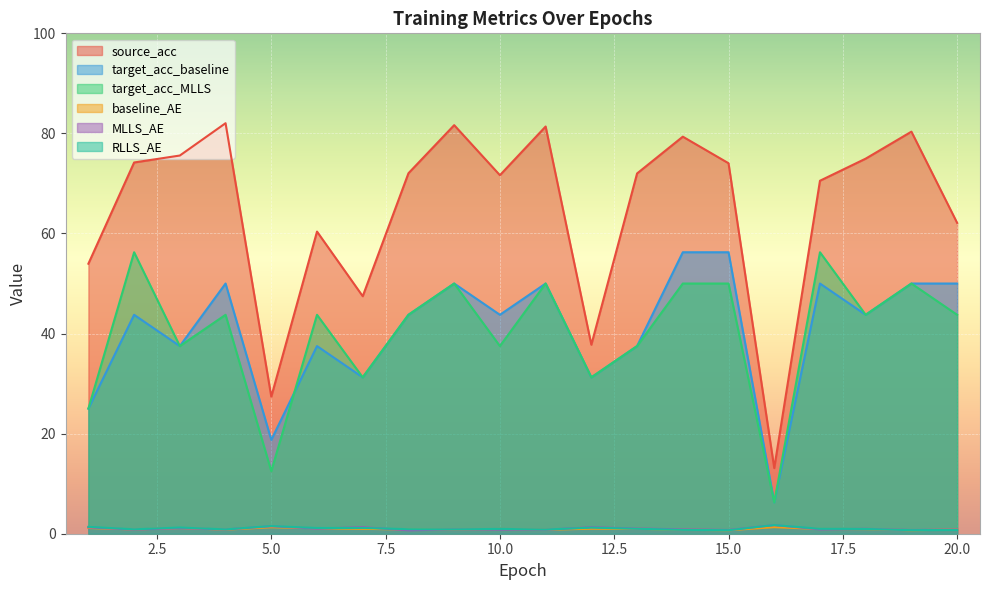

What is the difference between the maximum and second lowest values in the RLLS_AE series?

1.0